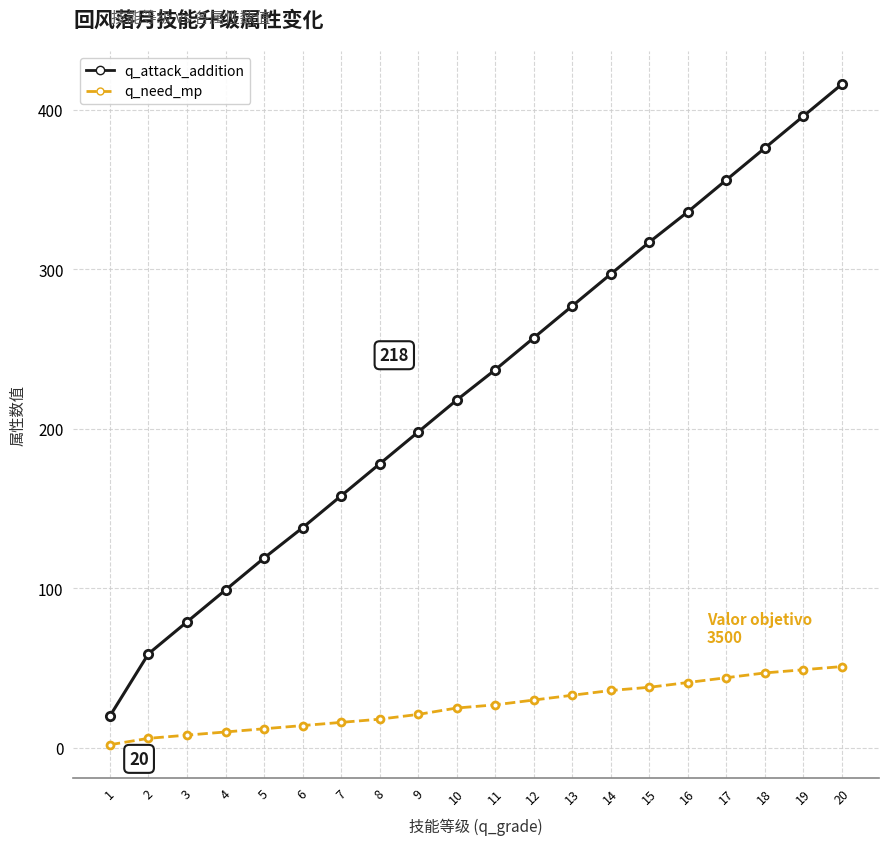

True or false: q_attack_addition and q_need_mp cross at least once.

False